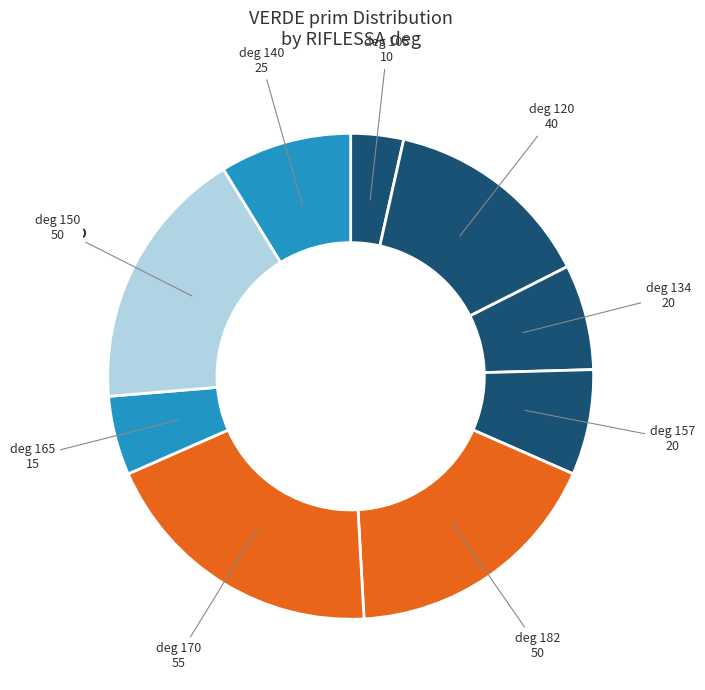

Count the number of slices in the pie.

9